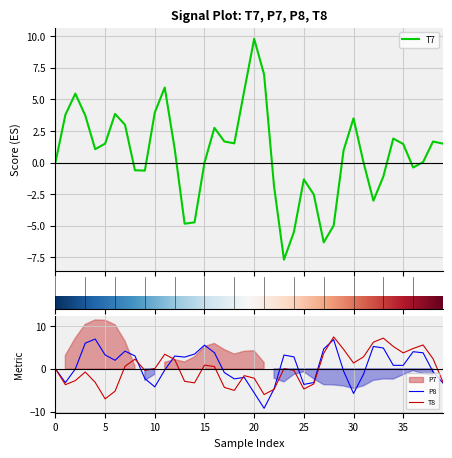

The value of T7 at 25 is -2.0. True or false?

False